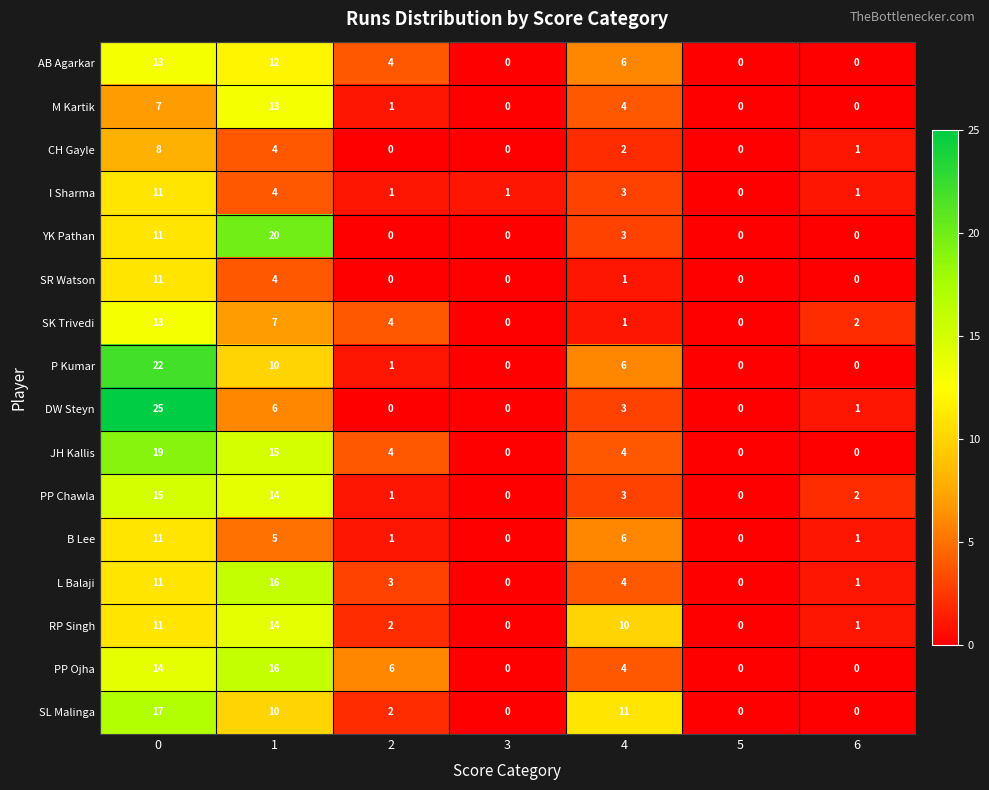

How many series are shown in this chart?

16